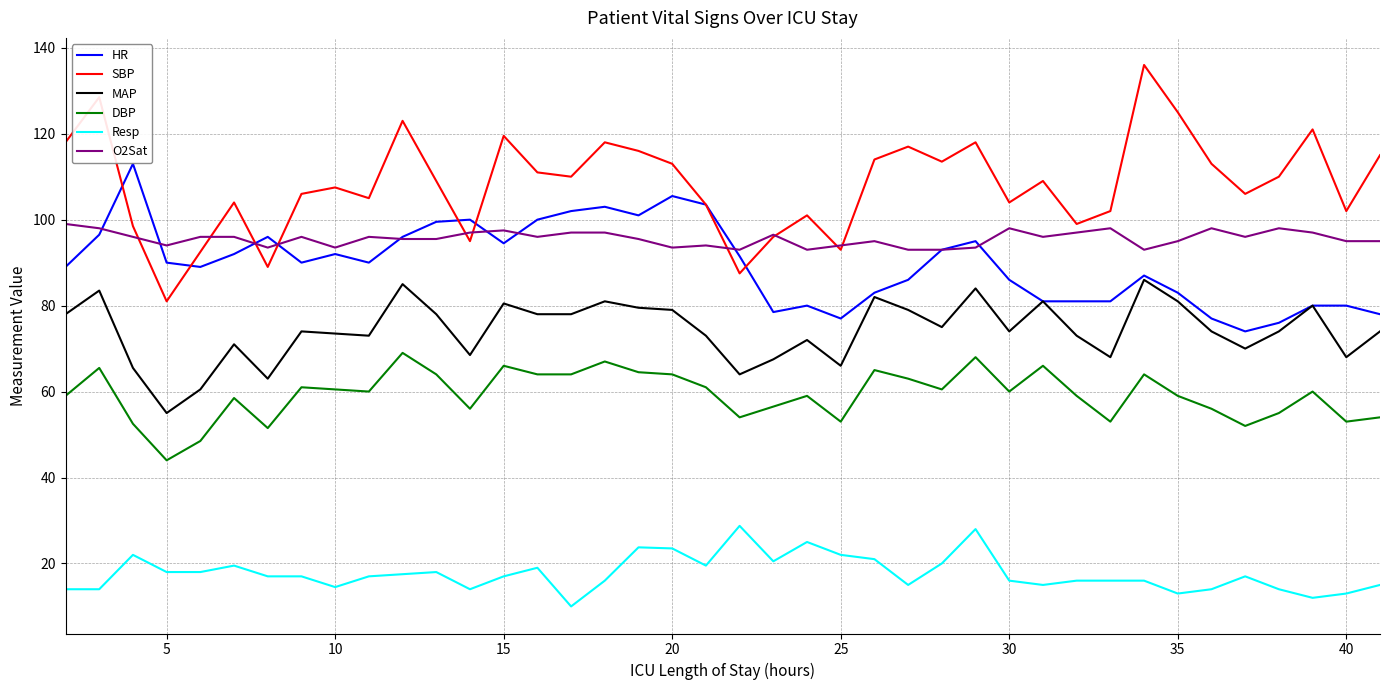

What is the average value of the Resp series?

17.7